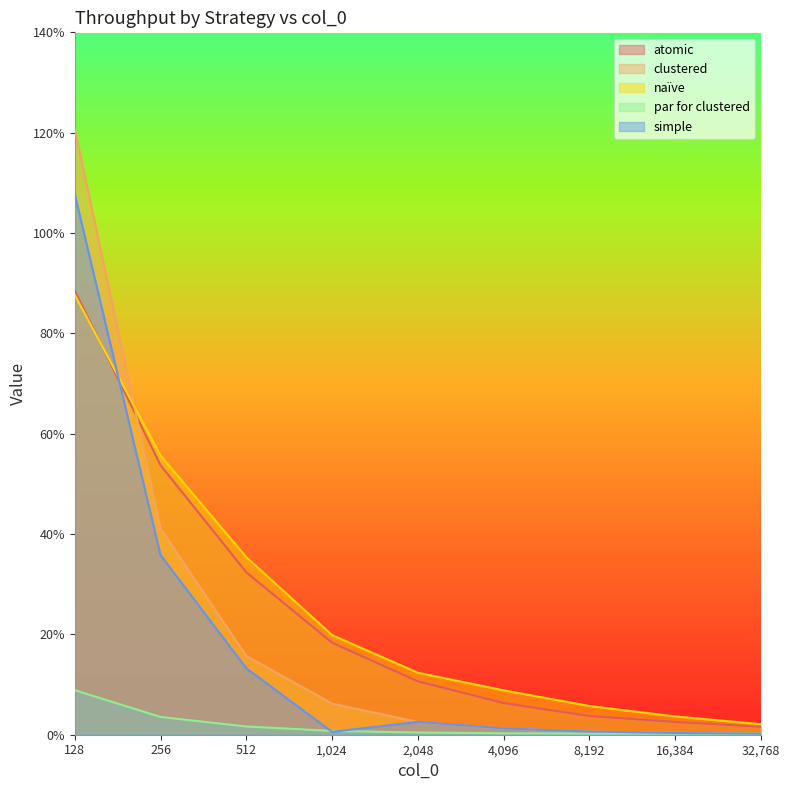

What are all the series names shown in the legend?

atomic, clustered, naïve, par for clustered, simple